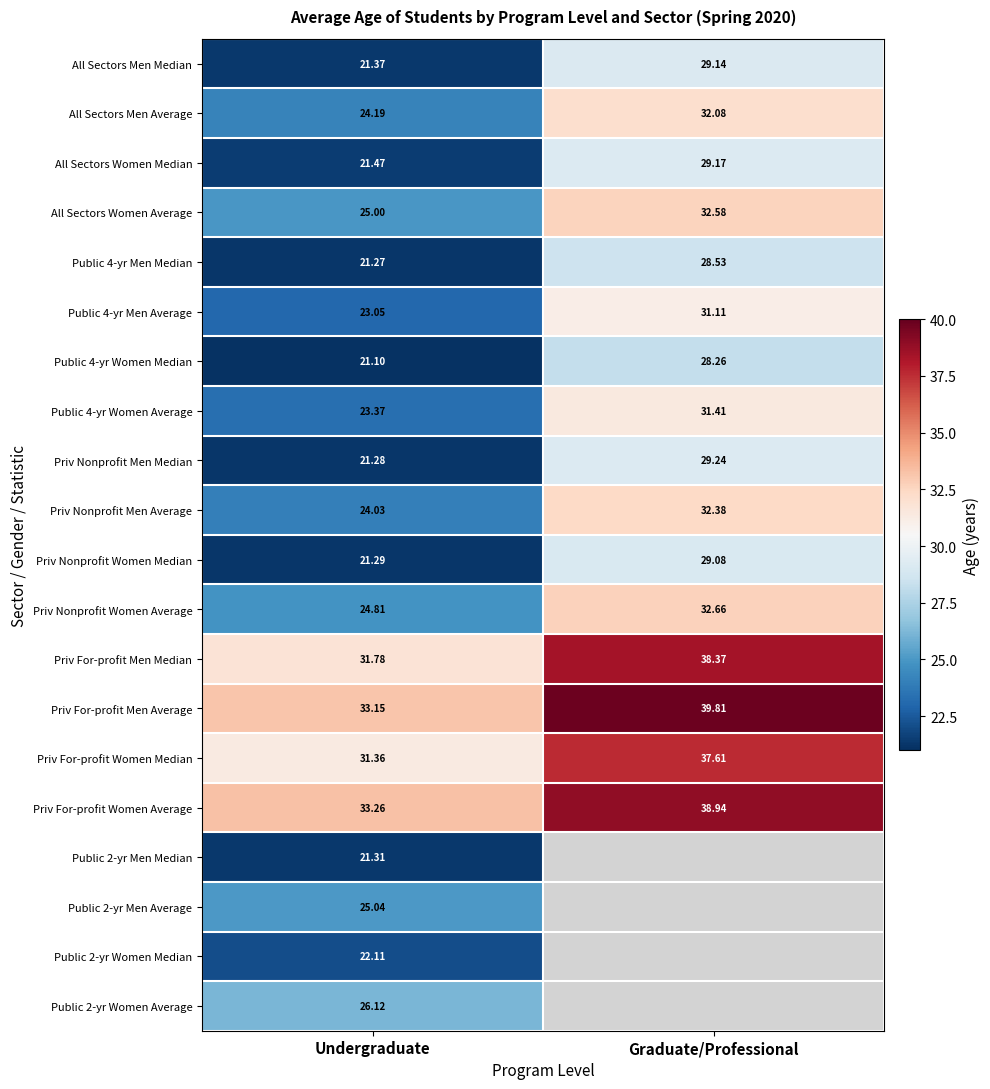

The Priv For-profit Women Average series shows 38.9 at Graduate/Professional. True or false?

True